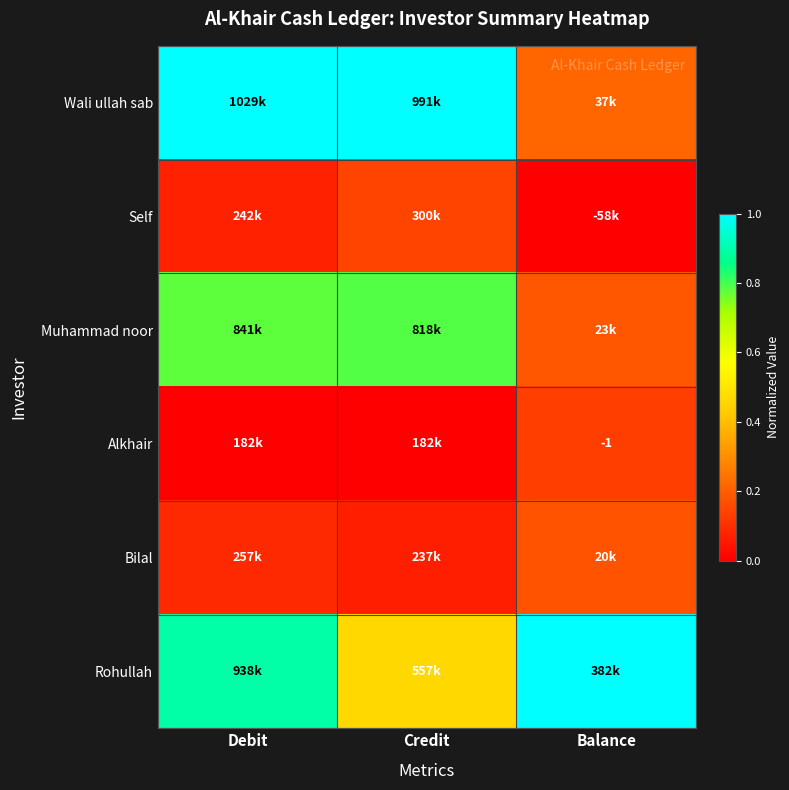

At how many categories does at least one series exceed 0?

3